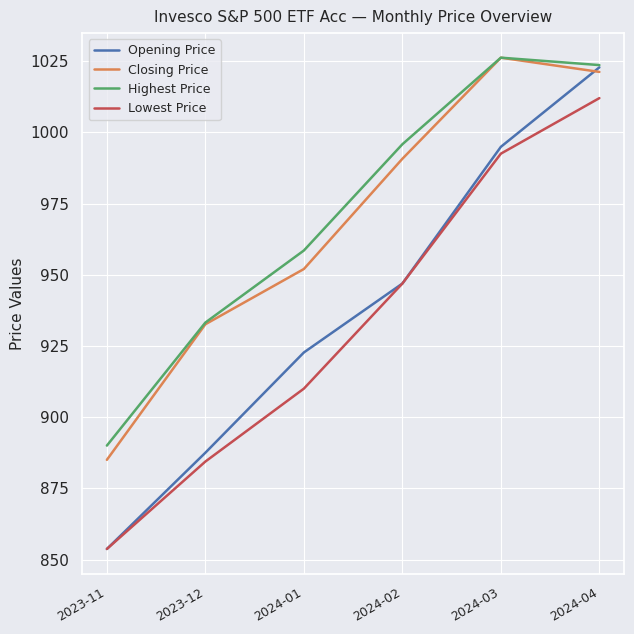

At which label is Opening Price closest to 938?

2024-02